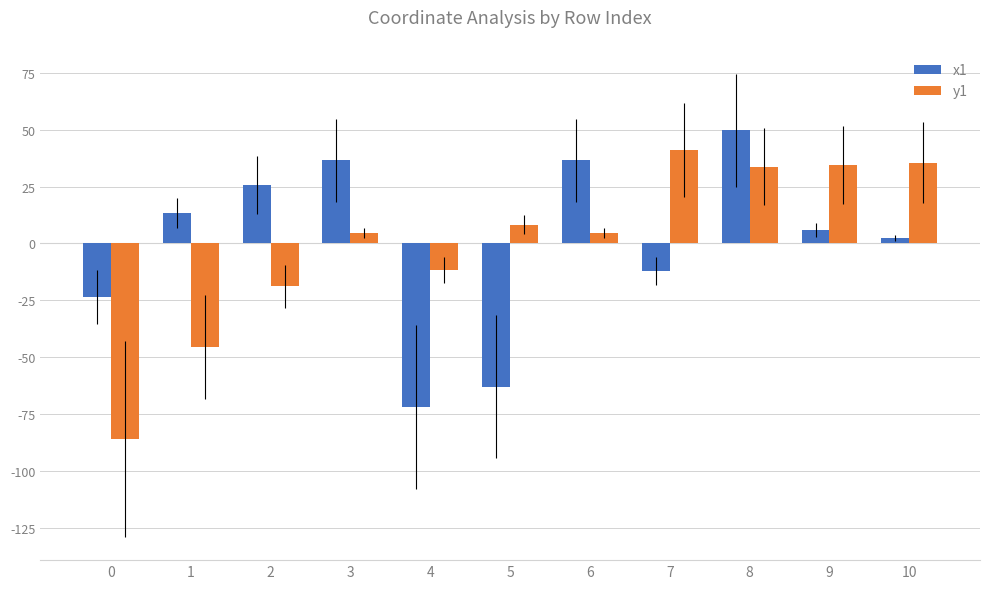

At 6, list the series in order from smallest to largest.

y1, x1